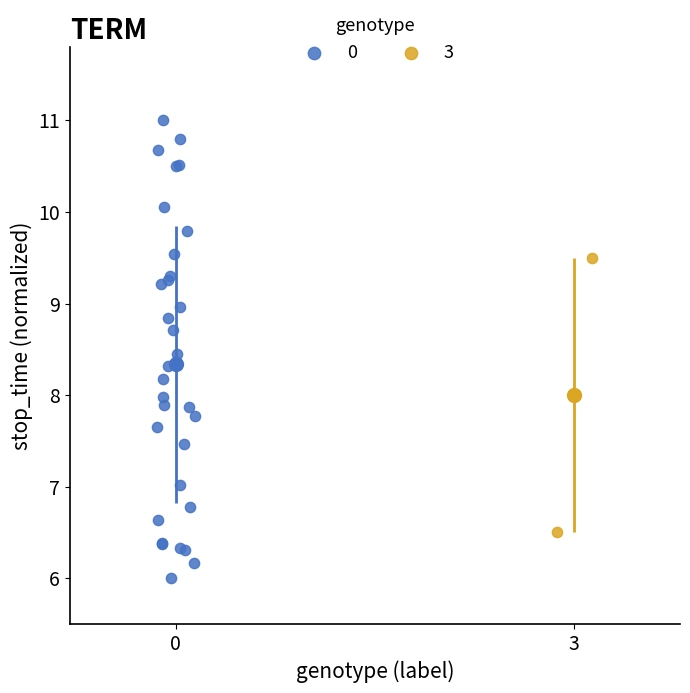

What are all the series names shown in the legend?

0, 3